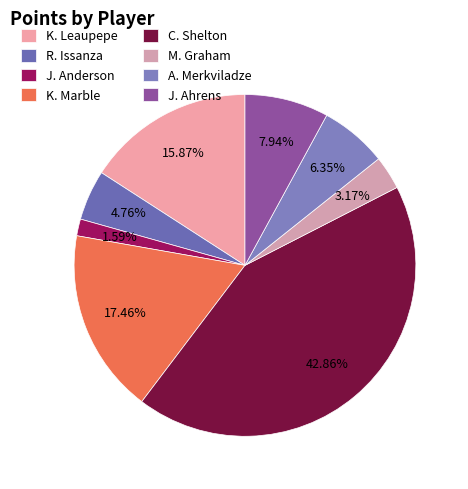

How many slices are in this pie chart?

8